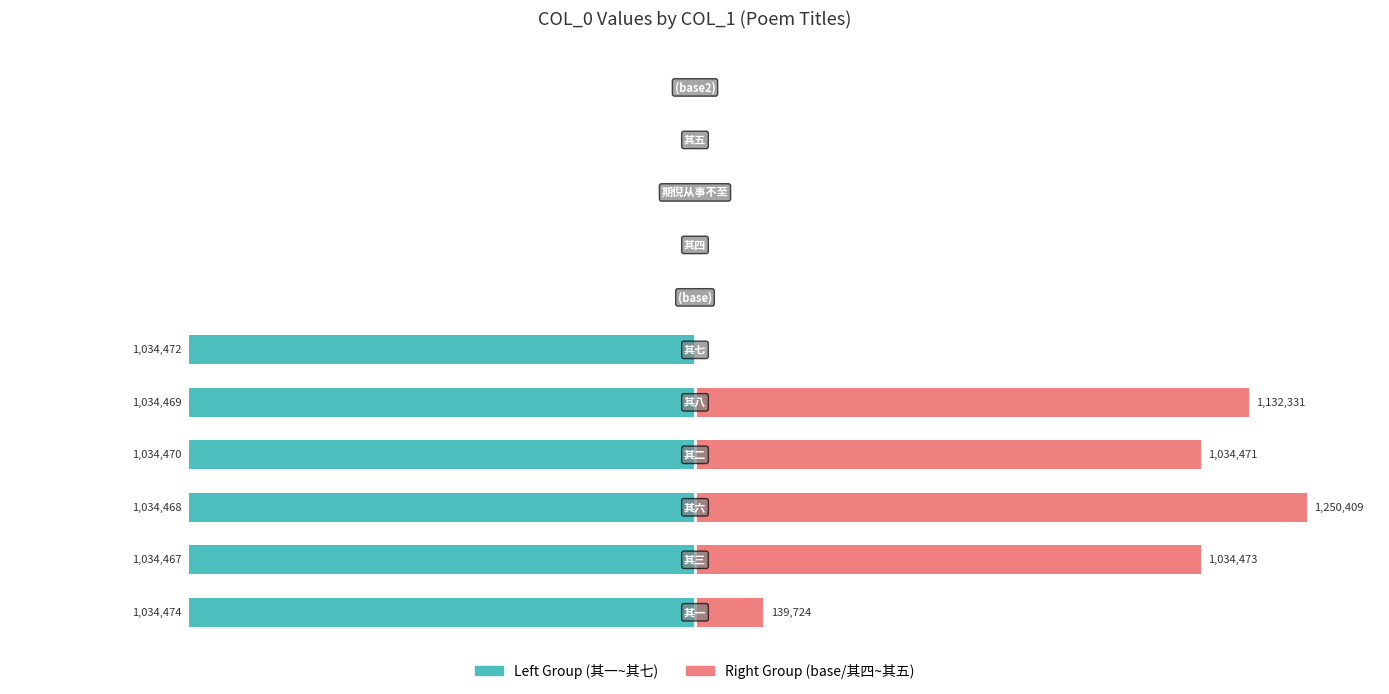

What is the sum of all col_0 (right group) values?

4591408